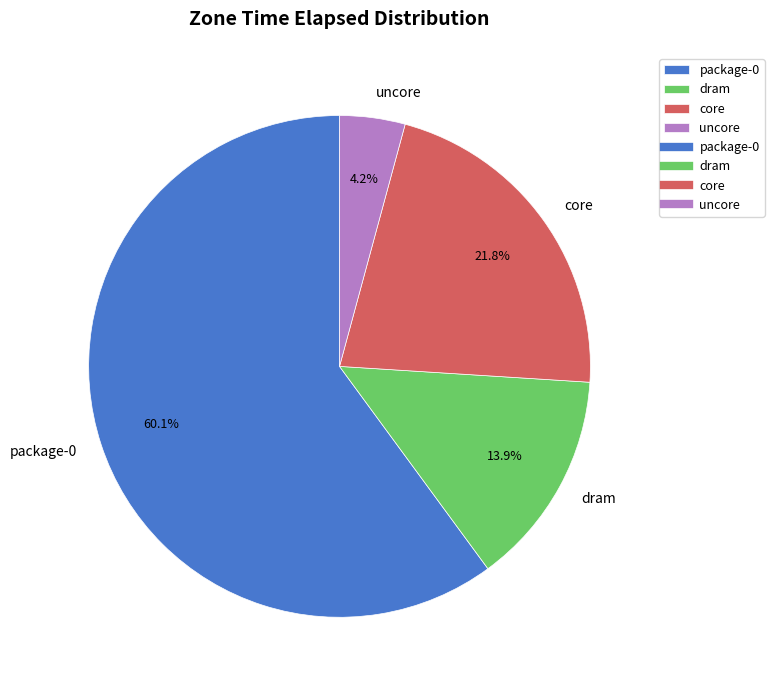

Which has a higher value, dram or uncore?

dram